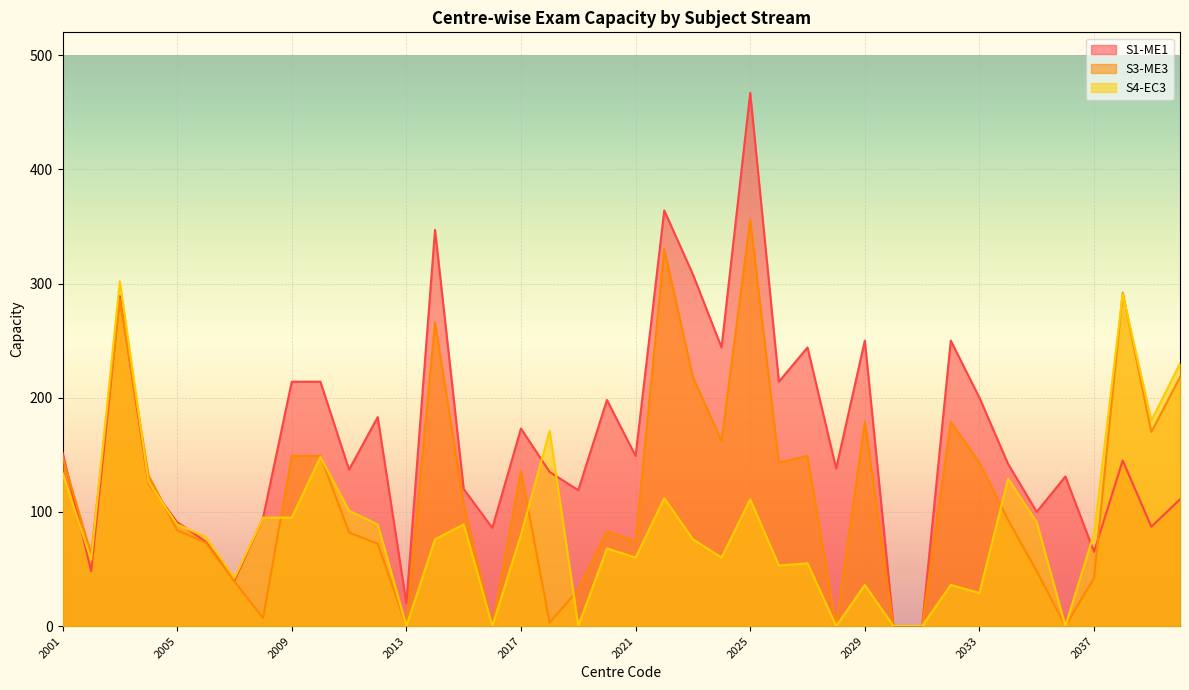

How many intersections are there between S3-ME3 and S4-EC3?

10